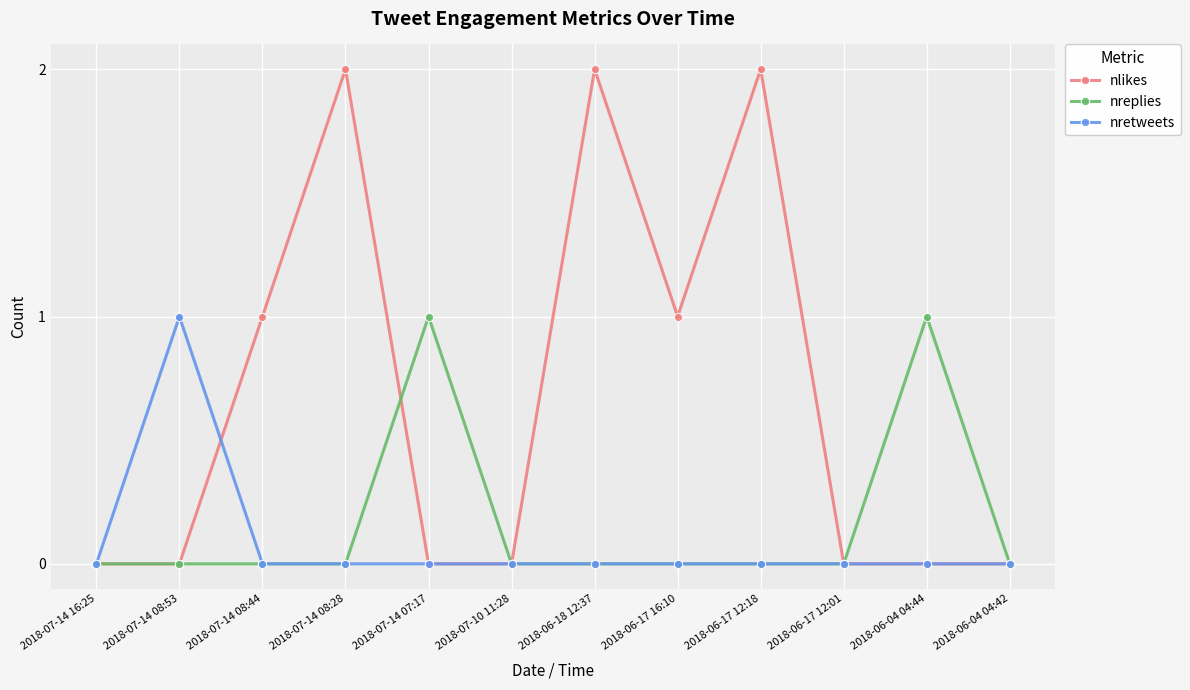

Which series has the widest spread of values?

nlikes